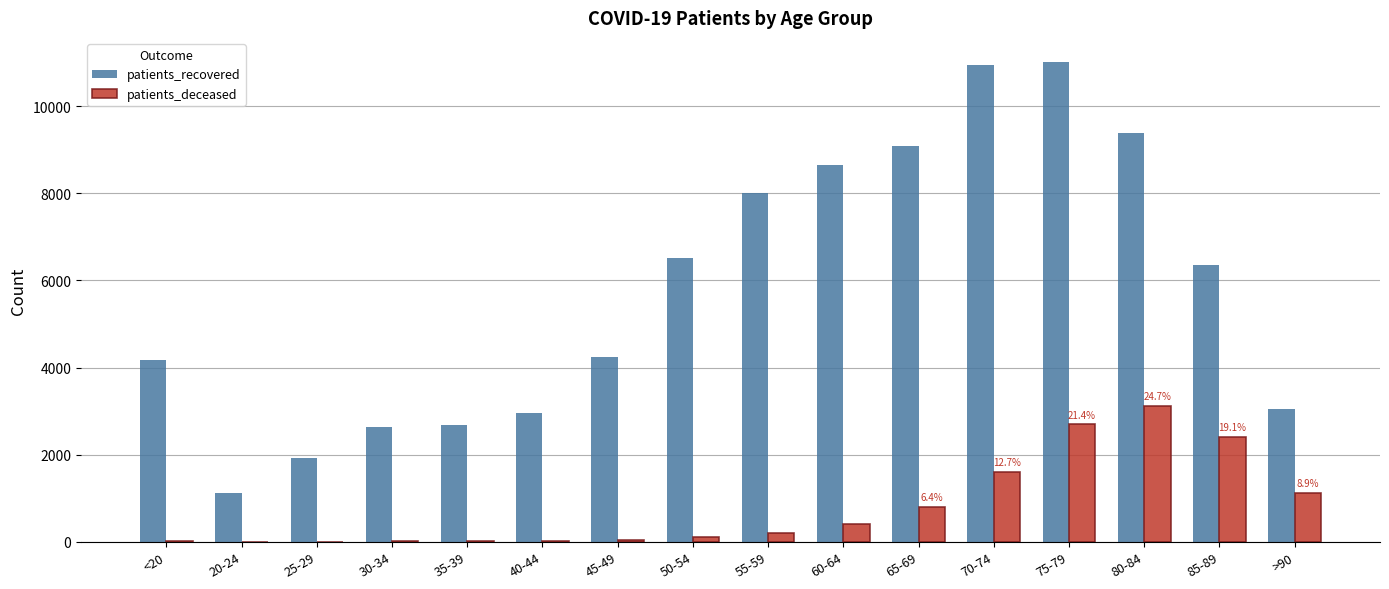

The value of patients_recovered at 50-54 is 1314. True or false?

False